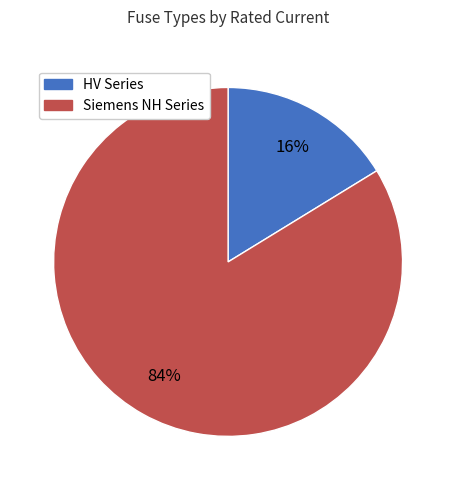

To the nearest percent, what is the difference between the largest and smallest slice percentages?

68%